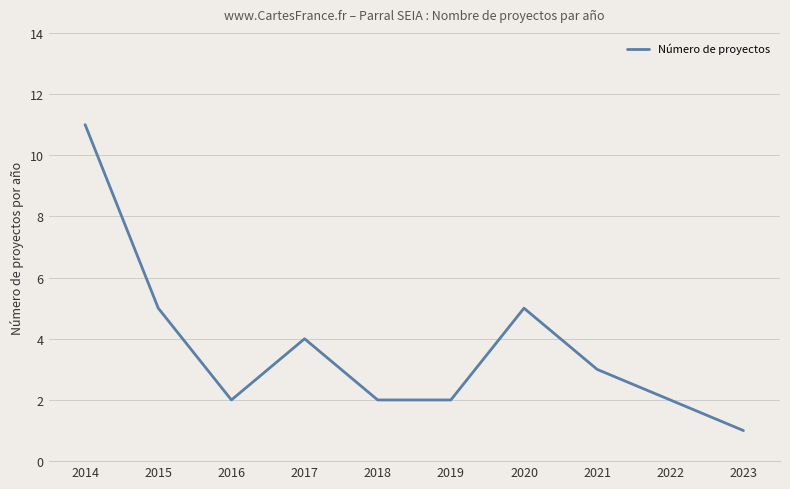

What is the difference between the second highest and second lowest values?

3